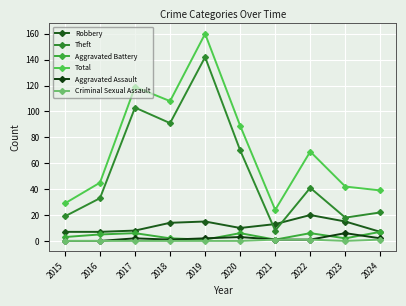

What are all the series names shown in the legend?

Robbery, Theft, Aggravated Battery, Total, Aggravated Assault, Criminal Sexual Assault